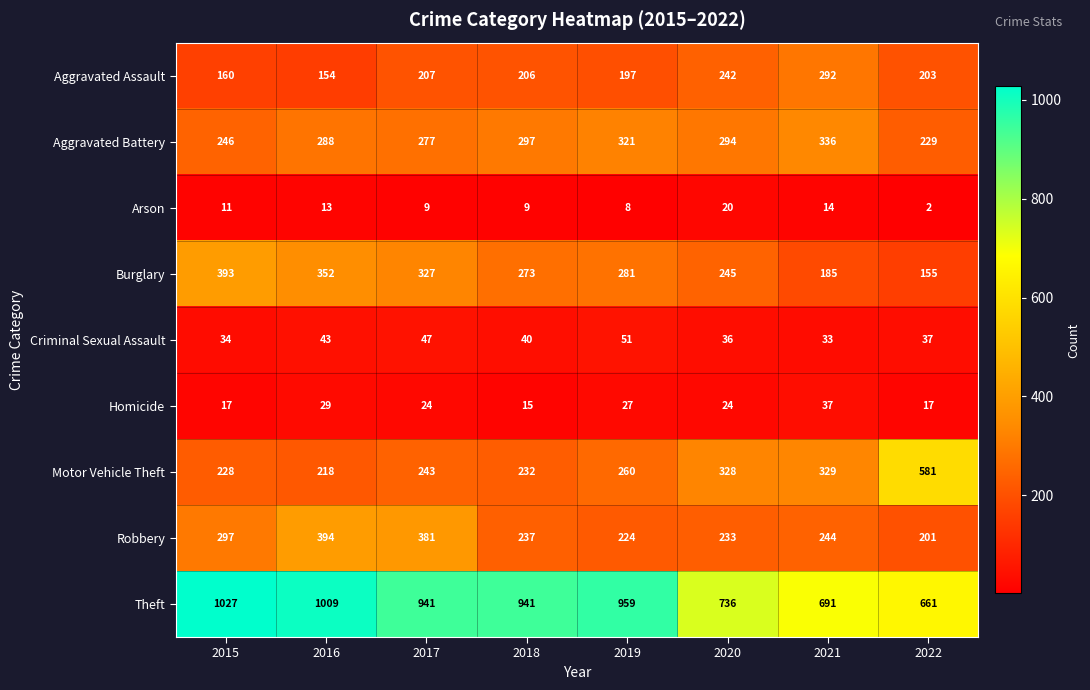

Which series has the widest spread of values?

Theft